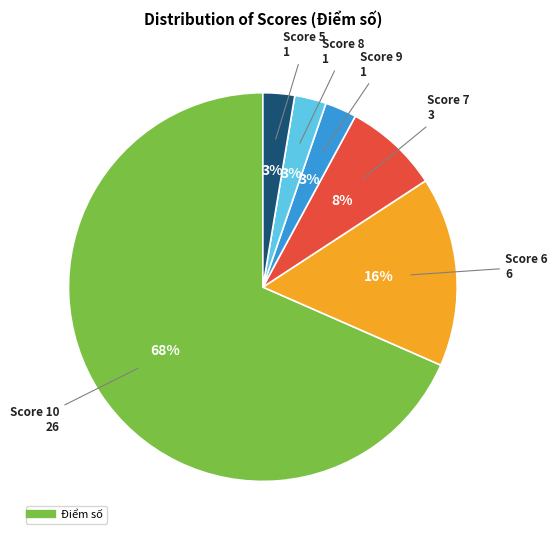

To the nearest percent, what is the average slice percentage?

17%